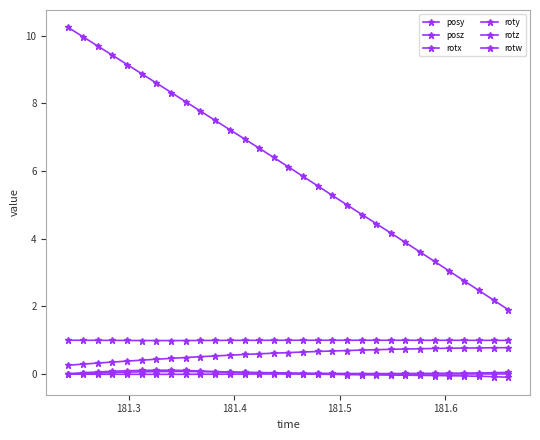

Does the chart have visible grid lines?

No